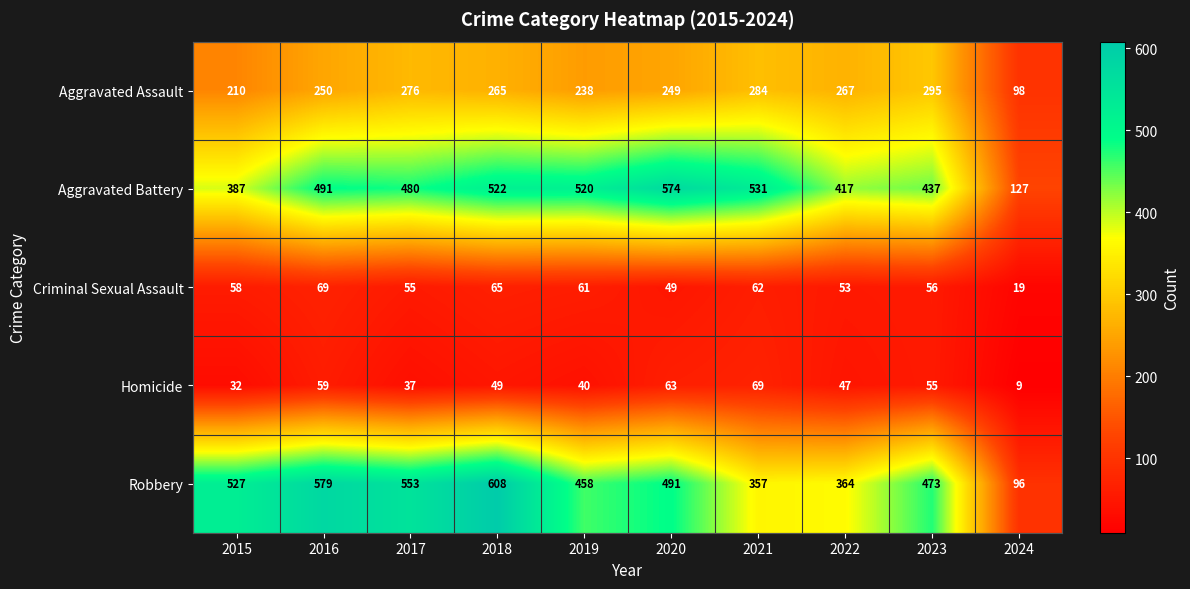

What is the difference between the maximum and second lowest values in the Criminal Sexual Assault series?

20